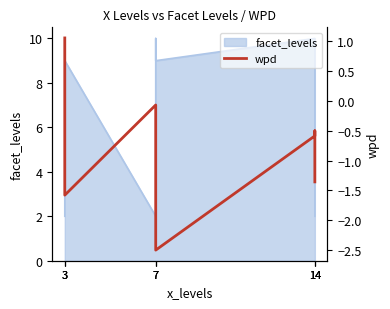

Where is the first local maximum?

7